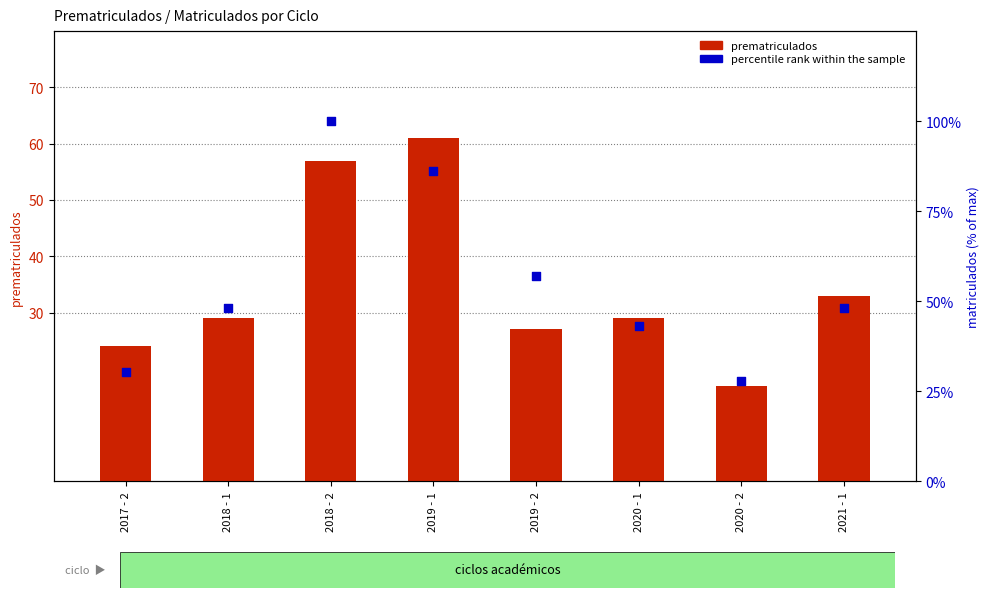

What are all the series names shown in the legend?

prematriculados, percentile rank within the sample